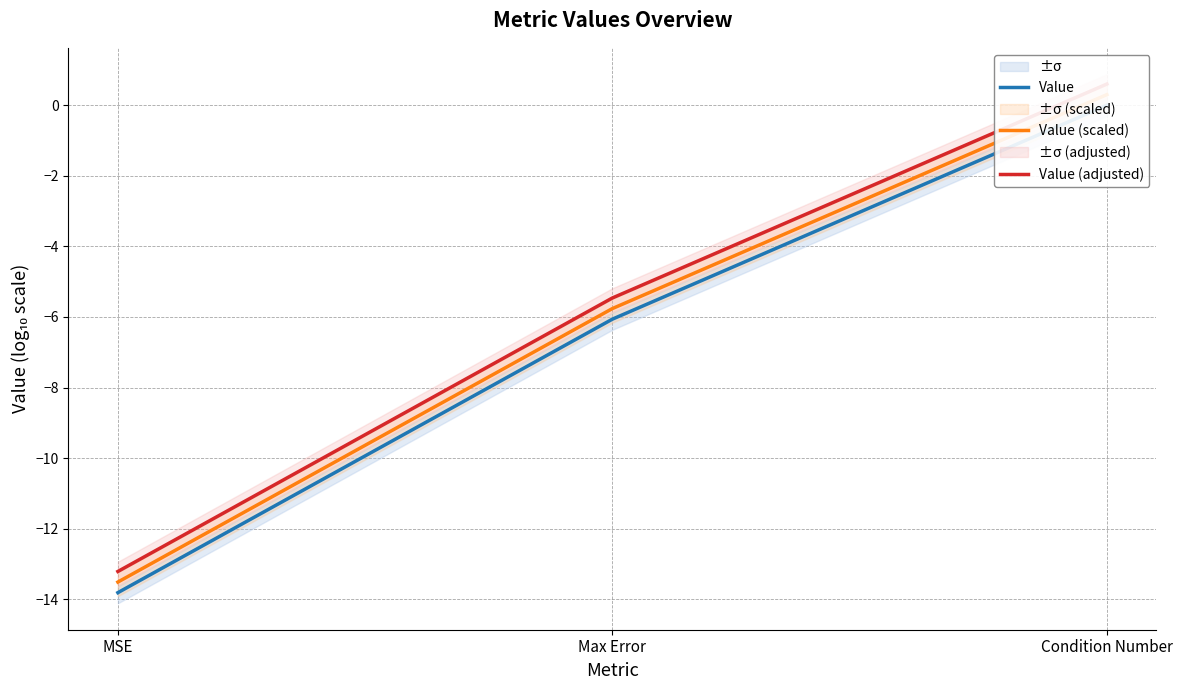

What is the difference between the maximum and minimum values in the Value (adjusted) series?

13.8